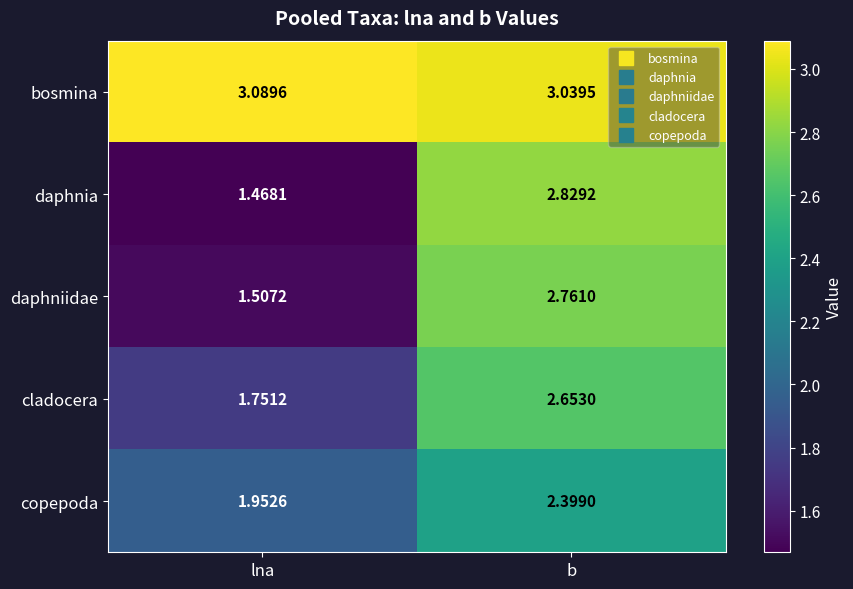

At which category does the chart reach its peak across all series?

lna